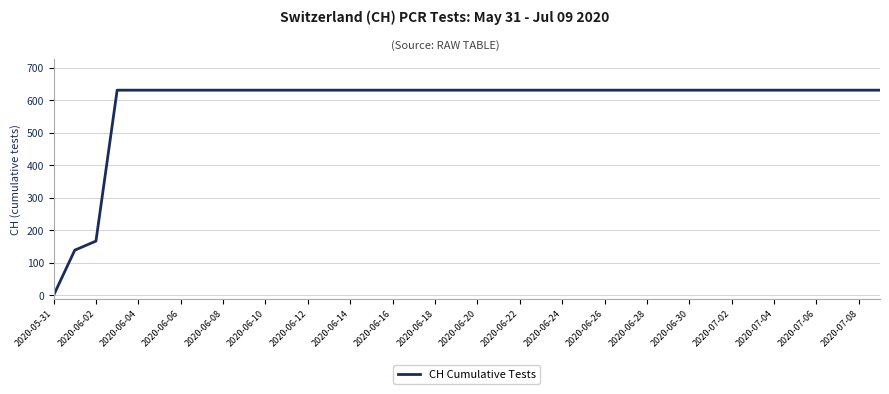

What is the difference between the maximum and minimum values?

631